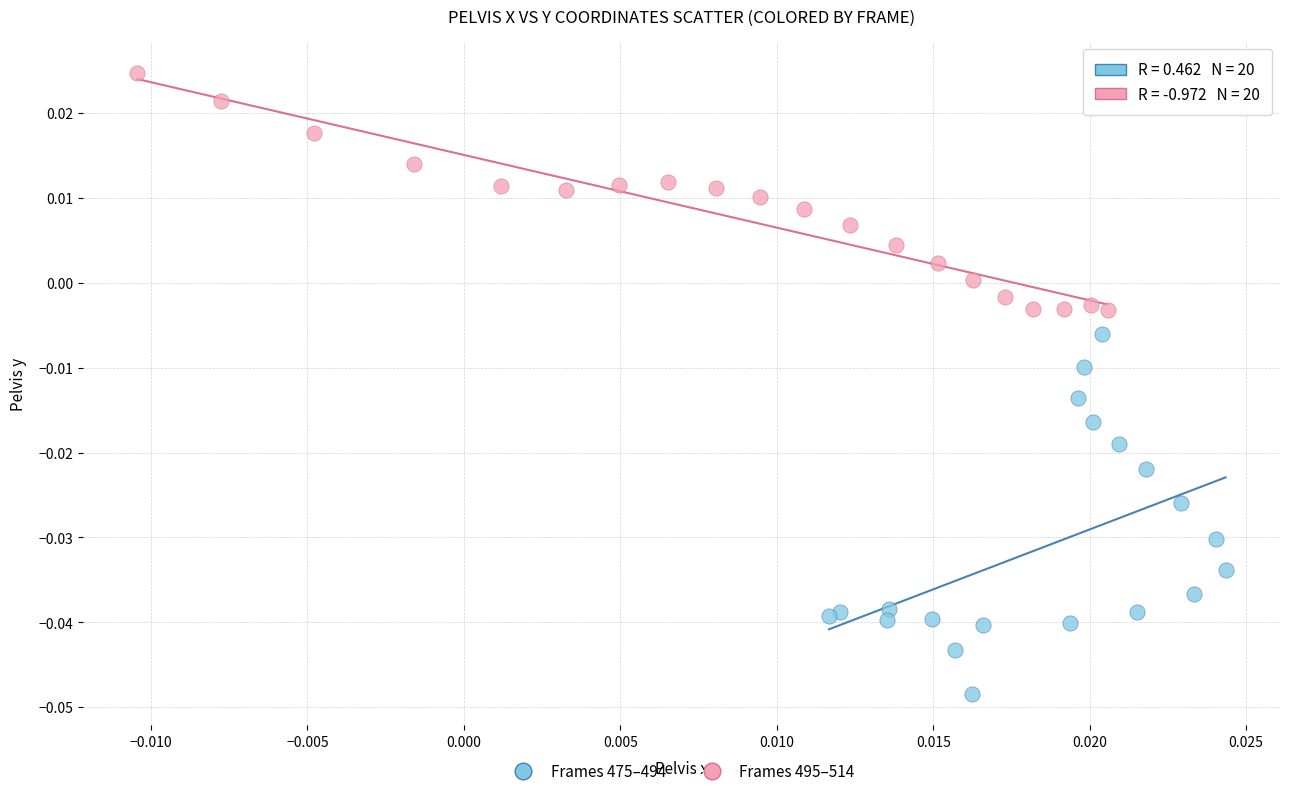

Which series has the largest Y range (max minus min)?

Frames 475–494